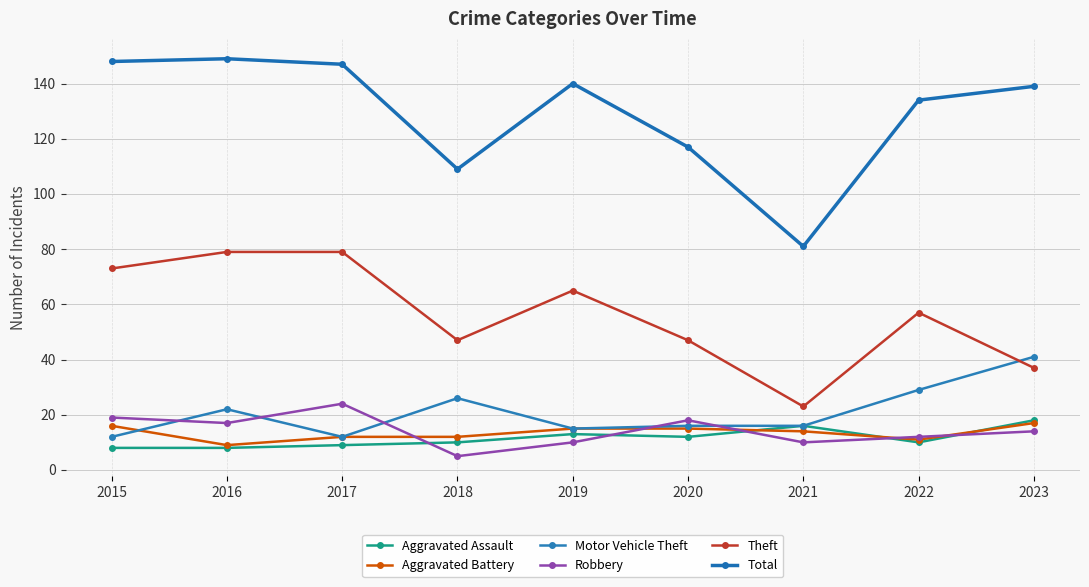

Reading left to right, transcribe all the data shown in this chart.

Aggravated Assault: 2015=8	2016=8	2017=9	2018=10	2019=13	2020=12	2021=16	2022=10	2023=18
Aggravated Battery: 2015=16	2016=9	2017=12	2018=12	2019=15	2020=15	2021=14	2022=11	2023=17
Motor Vehicle Theft: 2015=12	2016=22	2017=12	2018=26	2019=15	2020=16	2021=16	2022=29	2023=41
Robbery: 2015=19	2016=17	2017=24	2018=5	2019=10	2020=18	2021=10	2022=12	2023=14
Theft: 2015=73	2016=79	2017=79	2018=47	2019=65	2020=47	2021=23	2022=57	2023=37
Total: 2015=148	2016=149	2017=147	2018=109	2019=140	2020=117	2021=81	2022=134	2023=139